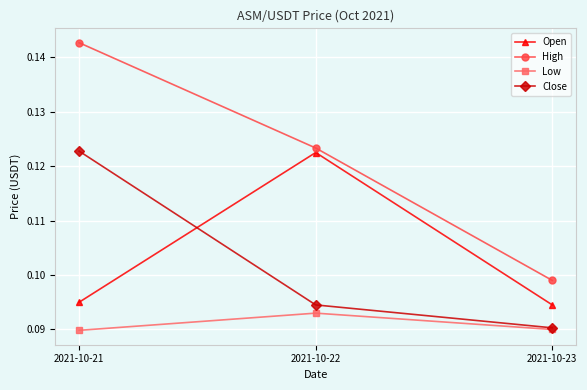

Count the number of categories in the chart.

3